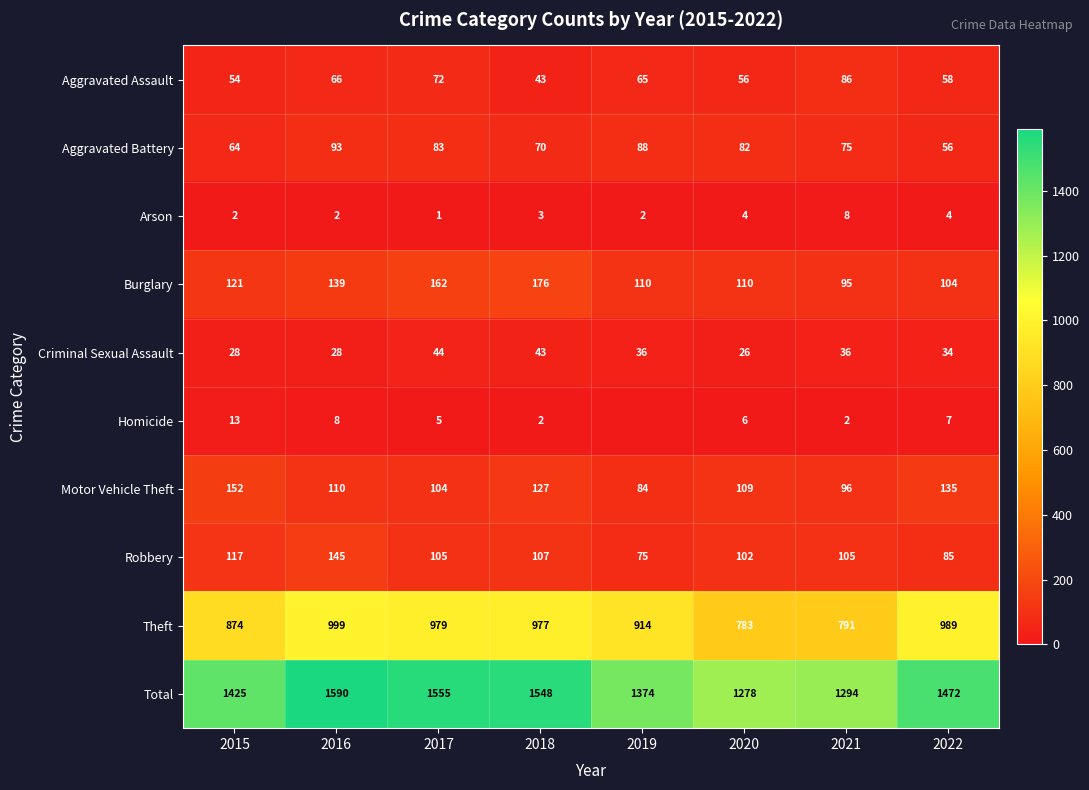

True or false: Aggravated Assault has a value of 72 at 2017.

True